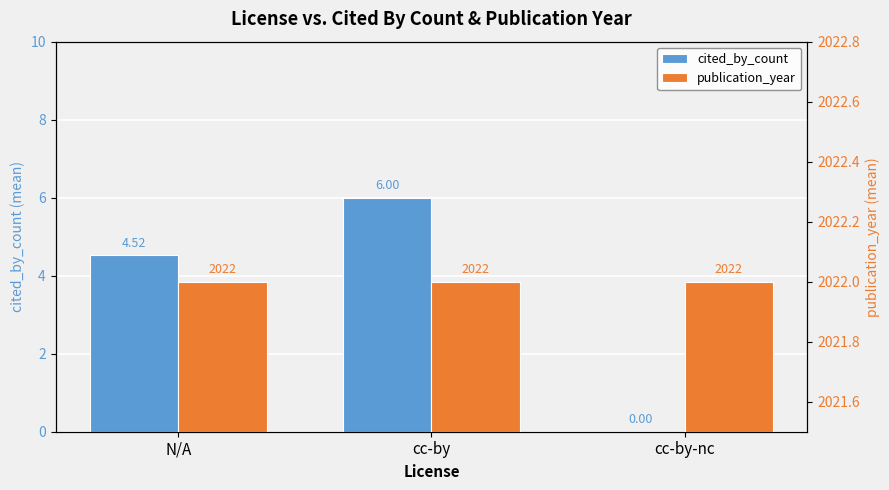

What position from the left is N/A?

1